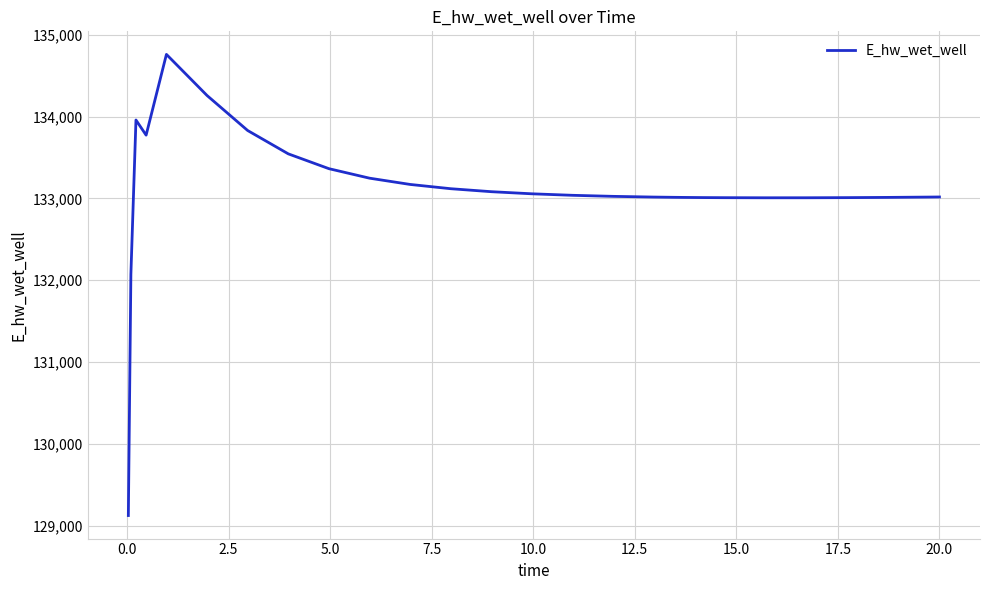

What is the maximum value shown in the chart?

134760.0